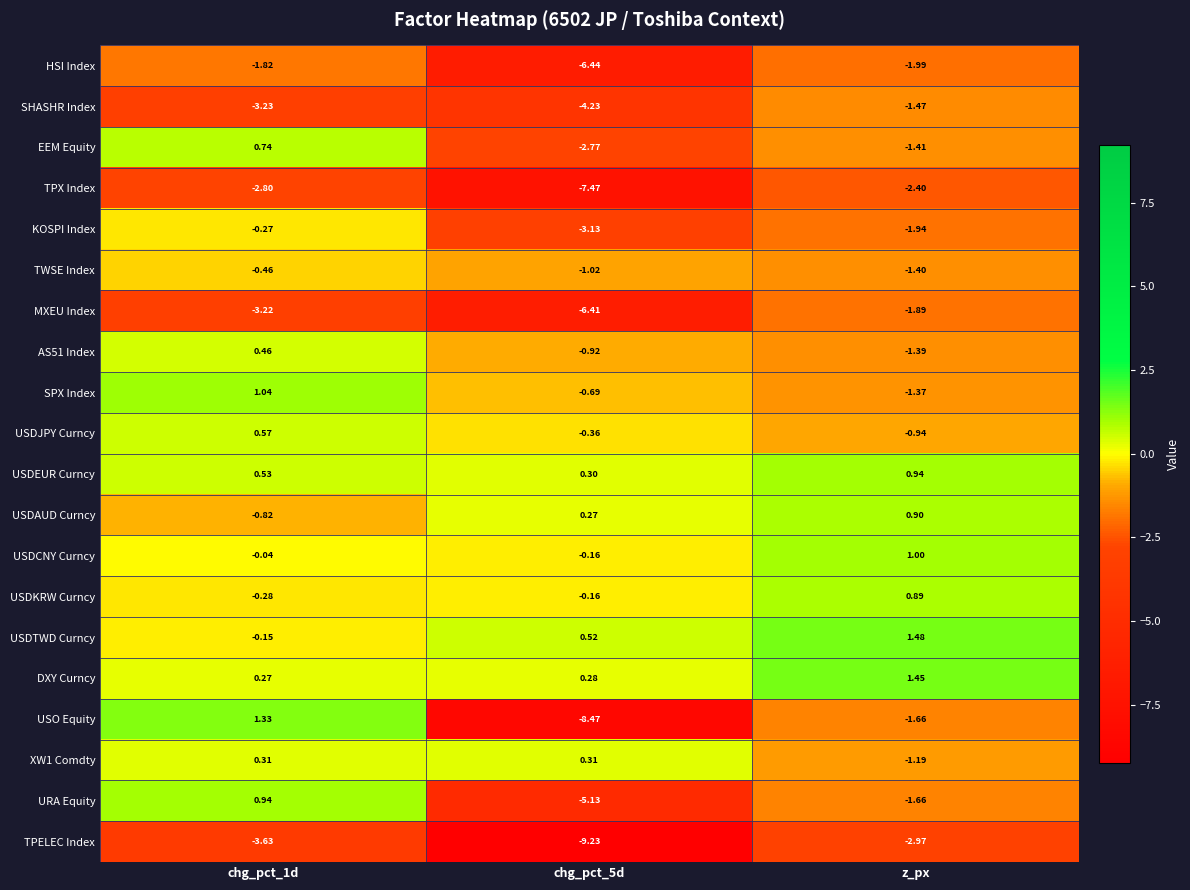

At which label does SPX Index reach its minimum?

z_px